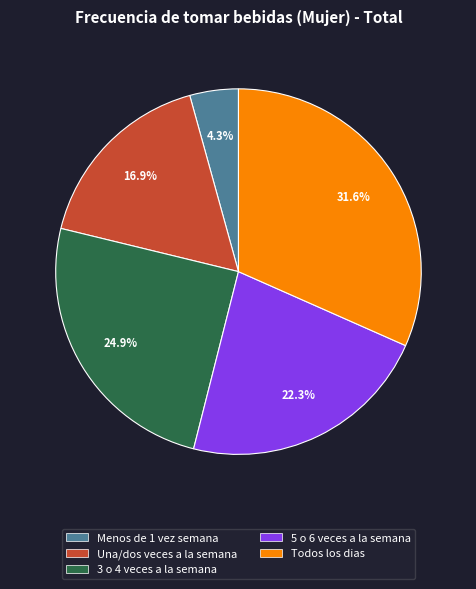

Is it true that Una/dos veces a la semana is 8% of the pie?

False